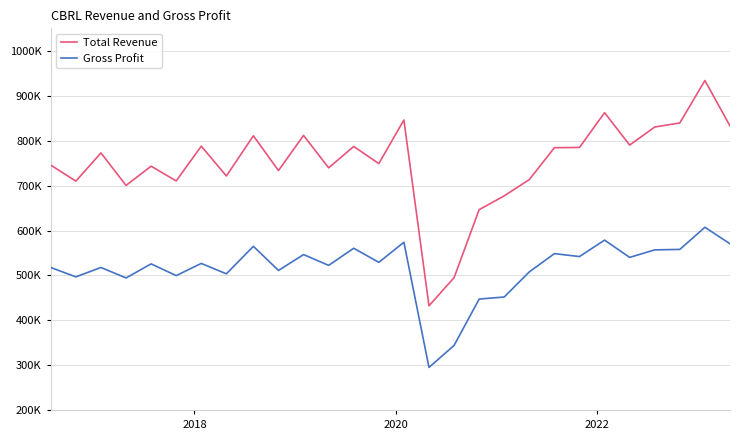

What are all the series names shown in the legend?

Total Revenue, Gross Profit